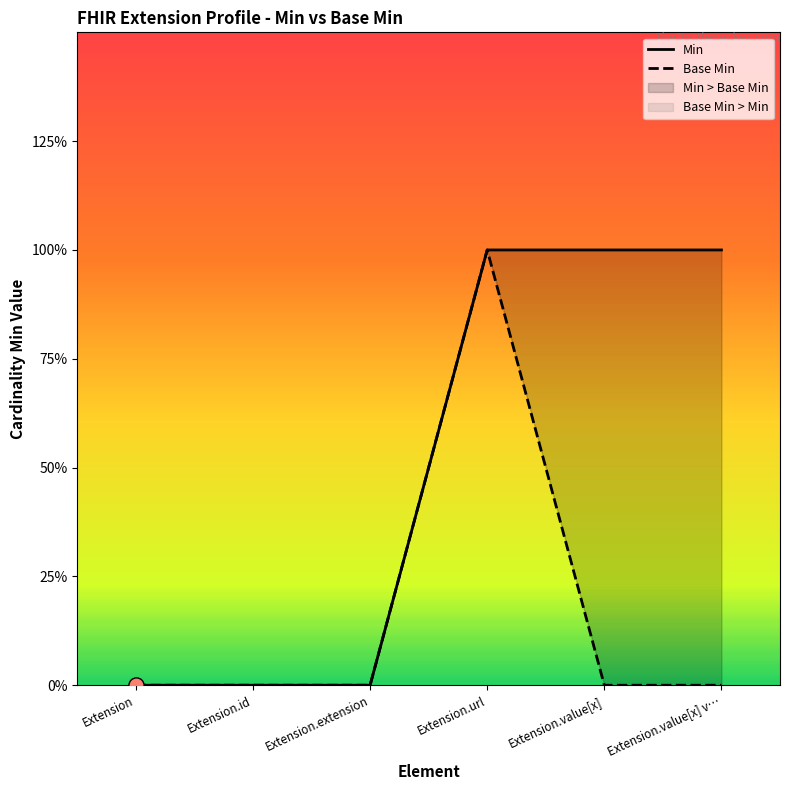

At which category is the sum across all series the highest?

Extension.url